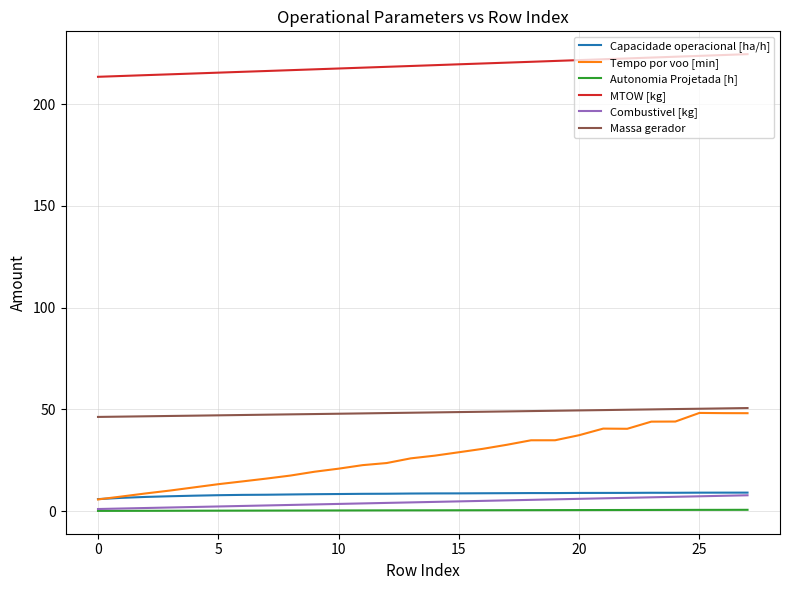

What are all the series names shown in the legend?

Capacidade operacional [ha/h], Tempo por voo [min], Autonomia Projetada [h], MTOW [kg], Combustivel [kg], Massa gerador